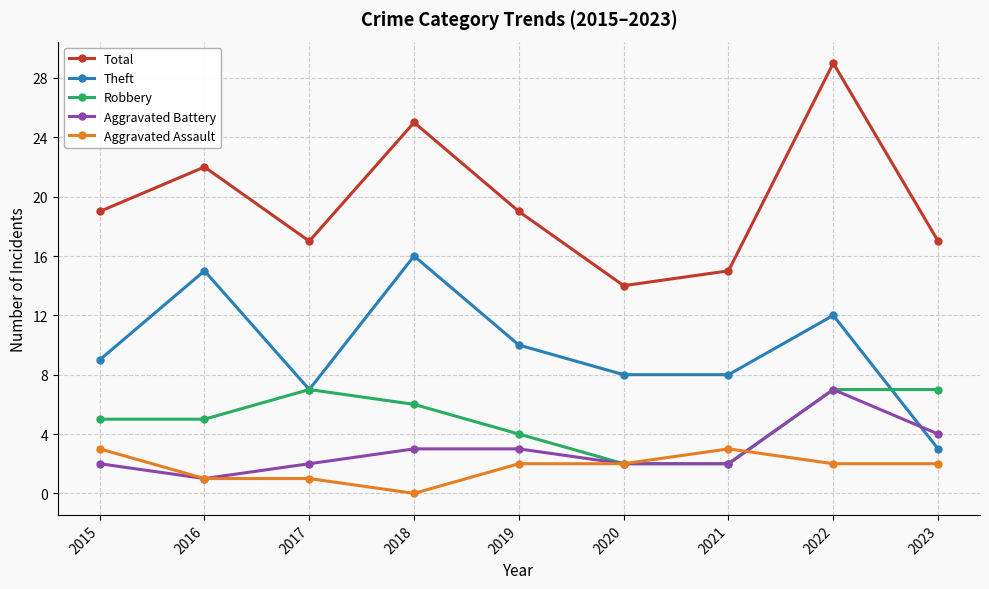

True or false: Aggravated Battery has more than 0 points higher than both neighbors.

True